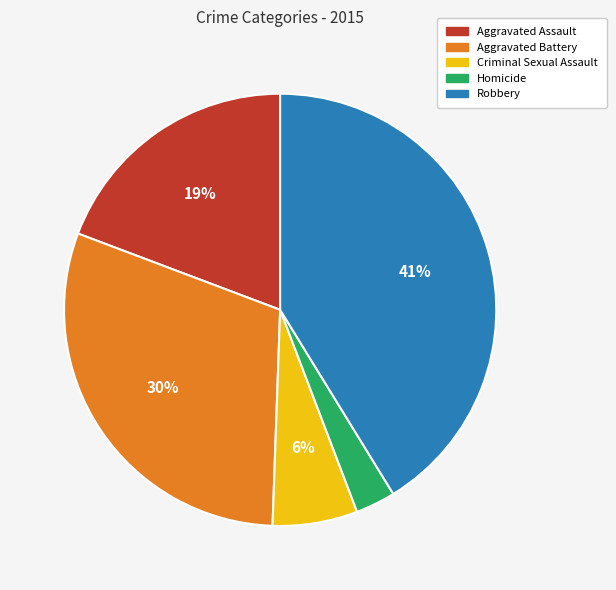

Which has a higher value, Criminal Sexual Assault or Robbery?

Robbery